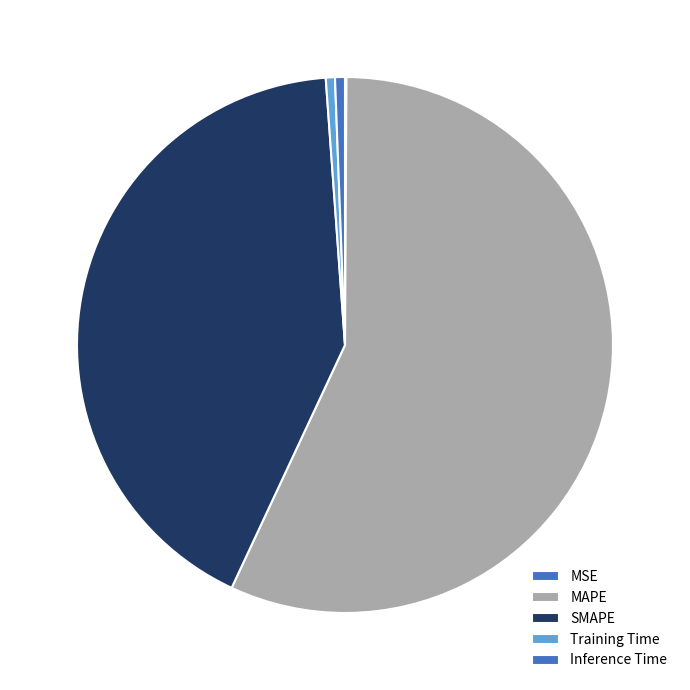

Does MAPE account for over 50% of the chart?

Yes